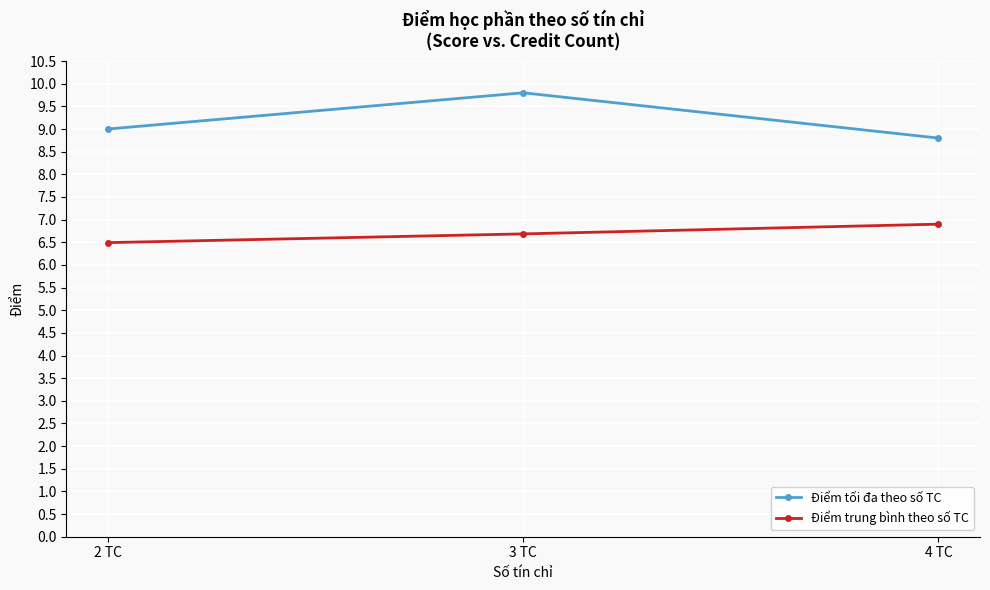

How many lines are shown in the chart?

2